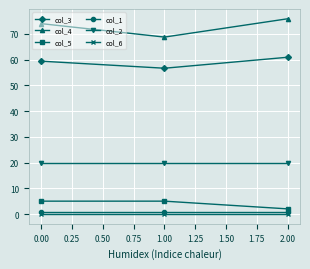

Reading left to right, list all the values displayed in this chart.

col_3: 59.4	56.7	60.9
col_4: 74.0	68.8	75.9
col_5: 5.0	5.0	2.0
col_1: 0.7	0.7	0.7
col_2: 20.0	20.0	20.0
col_6: 0.0	0.0	0.0